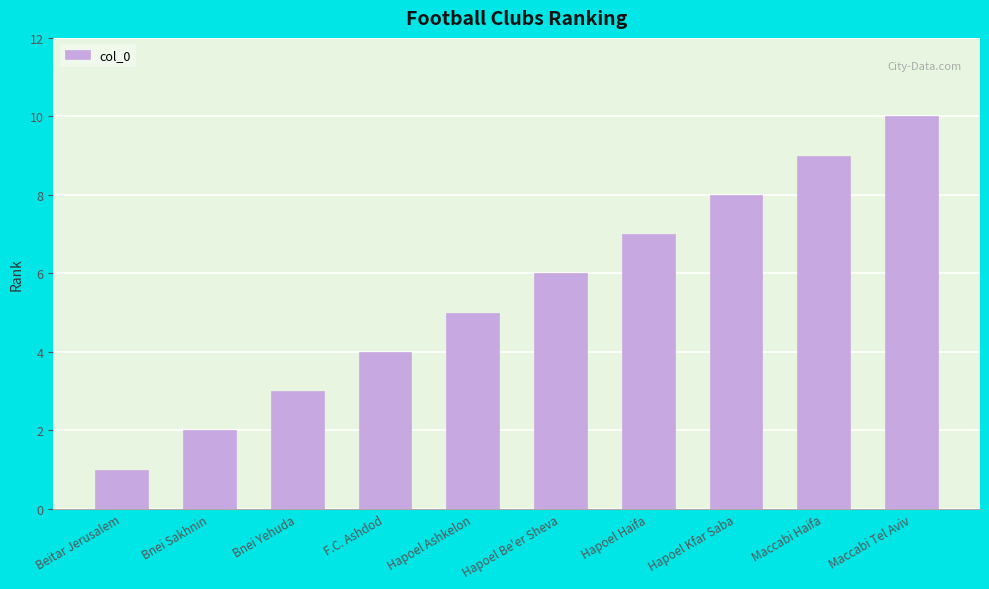

The value at Maccabi Tel Aviv is 10. True or false?

True